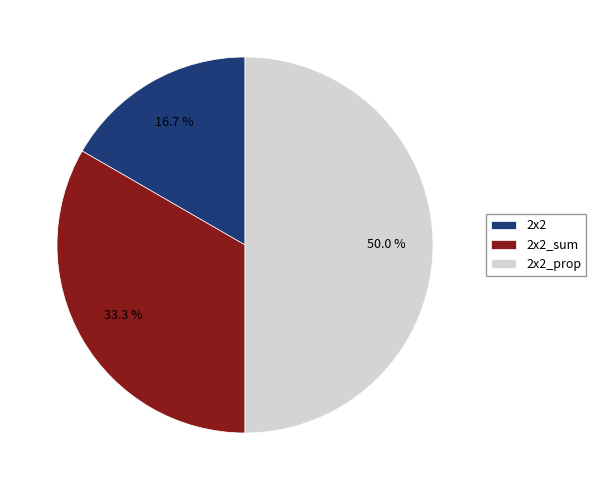

To the nearest percent, what percentage of the pie is 2x2?

17%